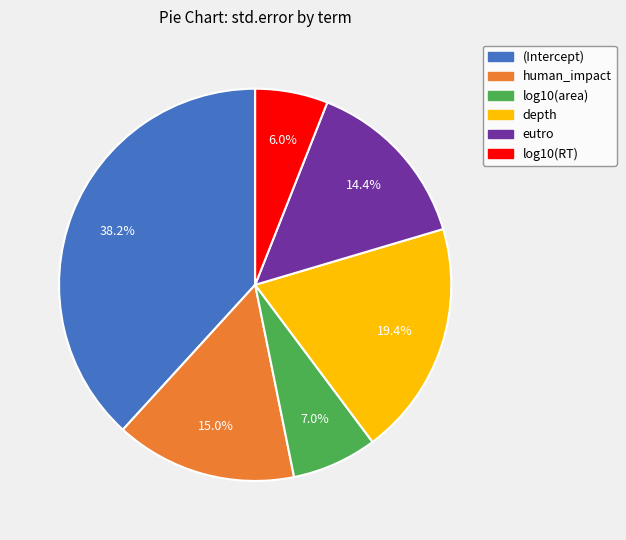

True or false: human_impact accounts for 29% of the total.

False